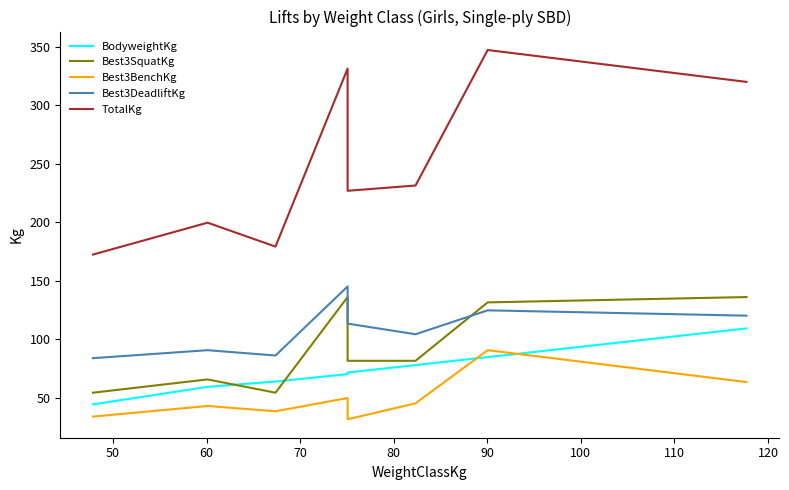

Rank the series by their maximum value, from highest to lowest.

TotalKg, Best3DeadliftKg, Best3SquatKg, BodyweightKg, Best3BenchKg